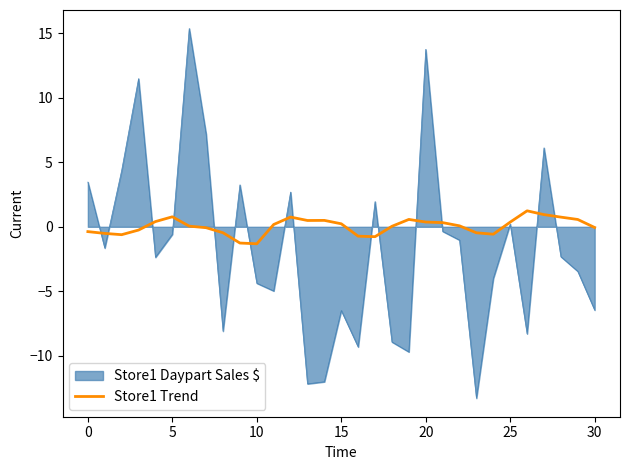

Which series has the widest spread of values?

Store1 Daypart Sales $